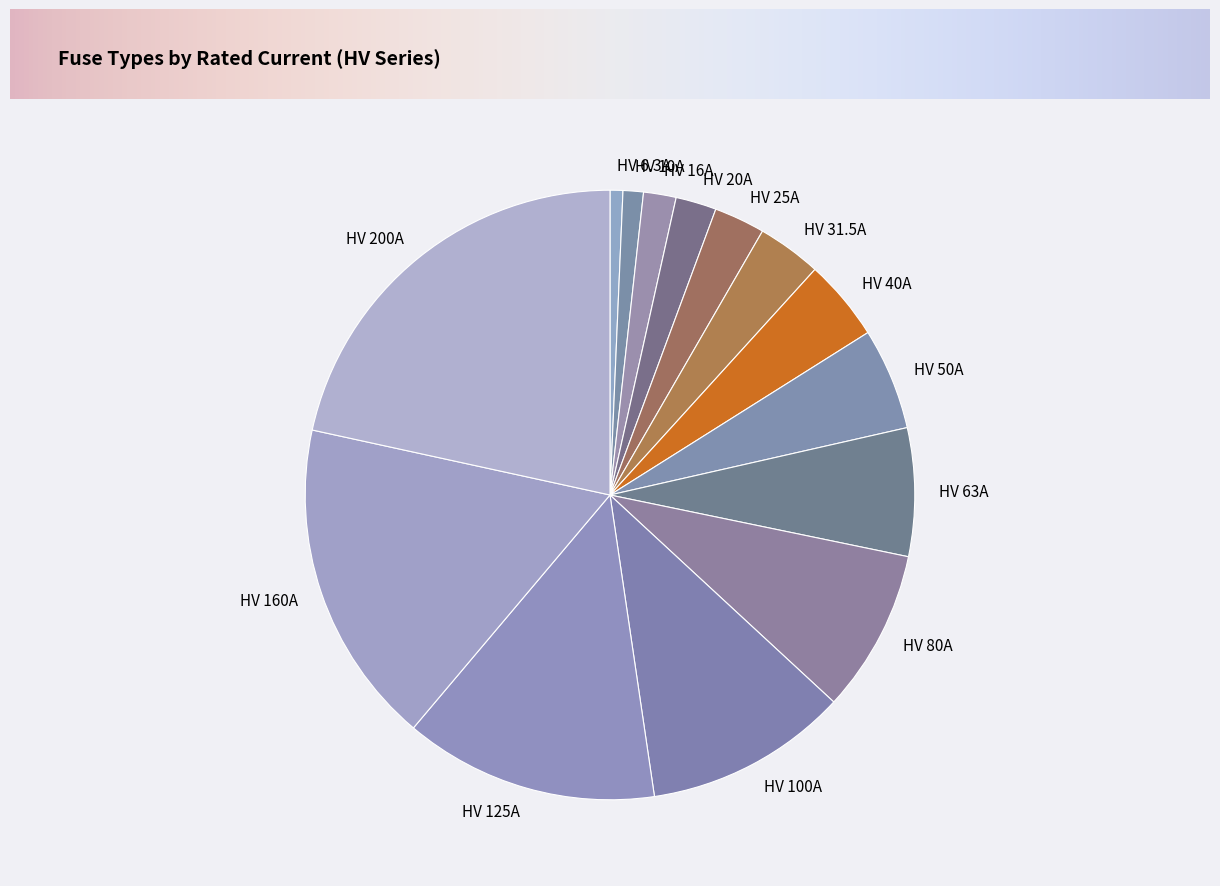

What is the ratio of the value at HV 125A to the value at HV 25A?

5.0